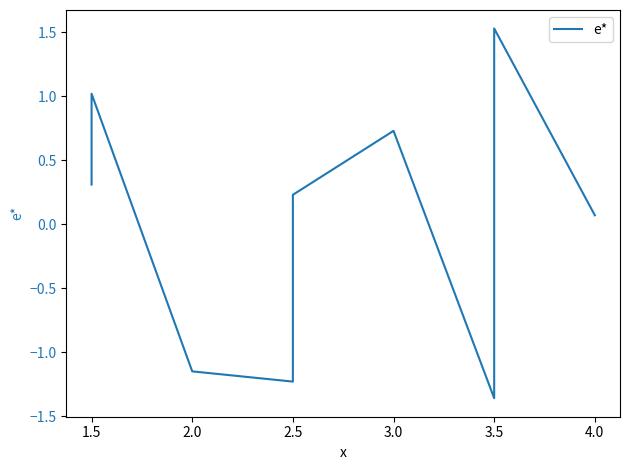

What is the difference between the maximum and minimum values?

2.9